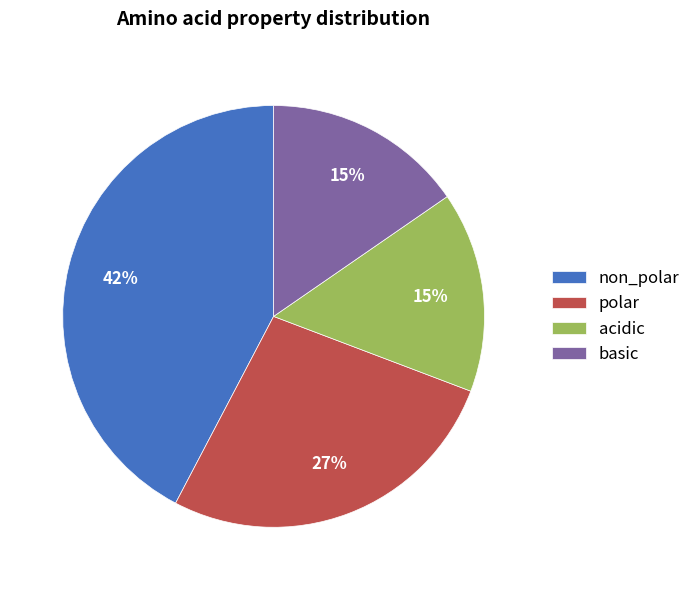

Count the number of slices in the pie.

4